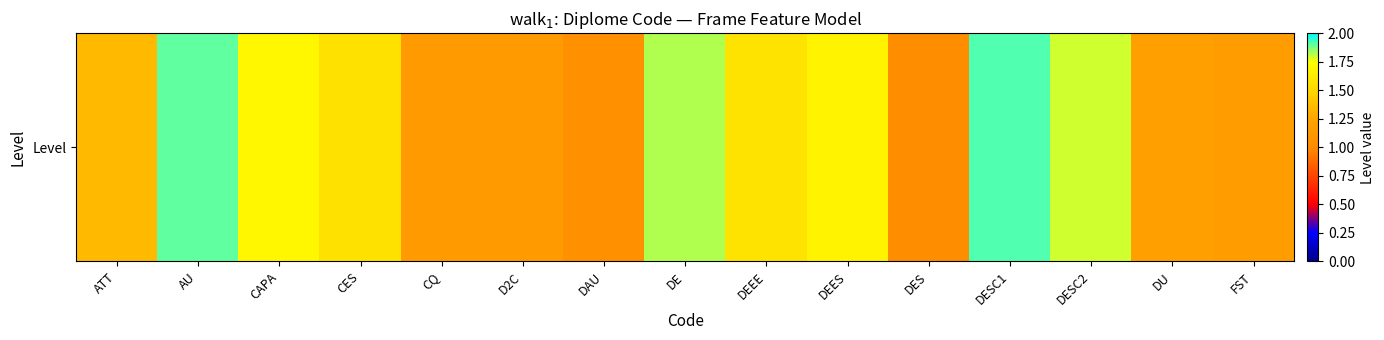

Reading left to right, transcribe all the data shown in this chart.

ATT=1.4	AU=1.9	CAPA=1.7	CES=1.6	CQ=1.1	D2C=1.1	DAU=1.1	DE=1.8	DEEE=1.6	DEES=1.7	DES=1.0	DESC1=1.9	DESC2=1.8	DU=1.2	FST=1.2